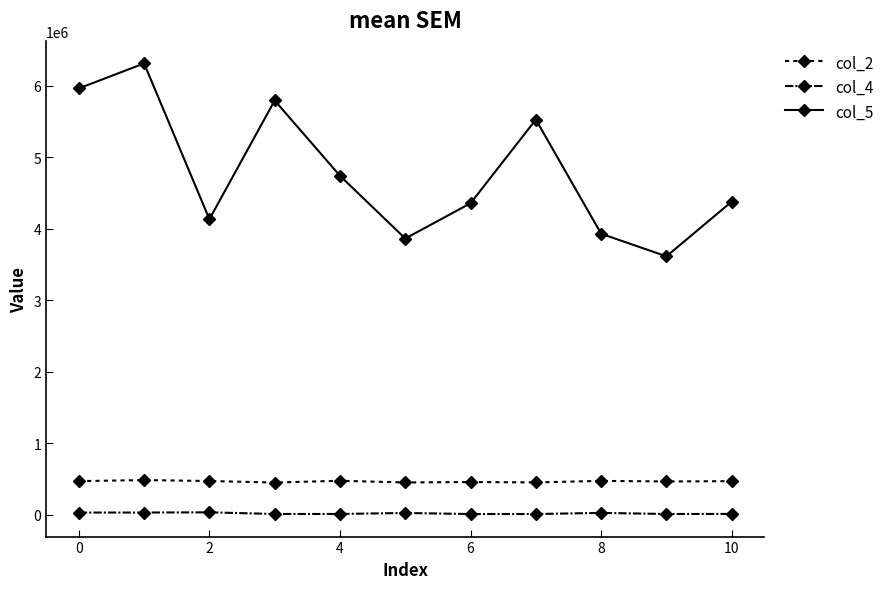

How many values in the col_4 series are below 11291?

5